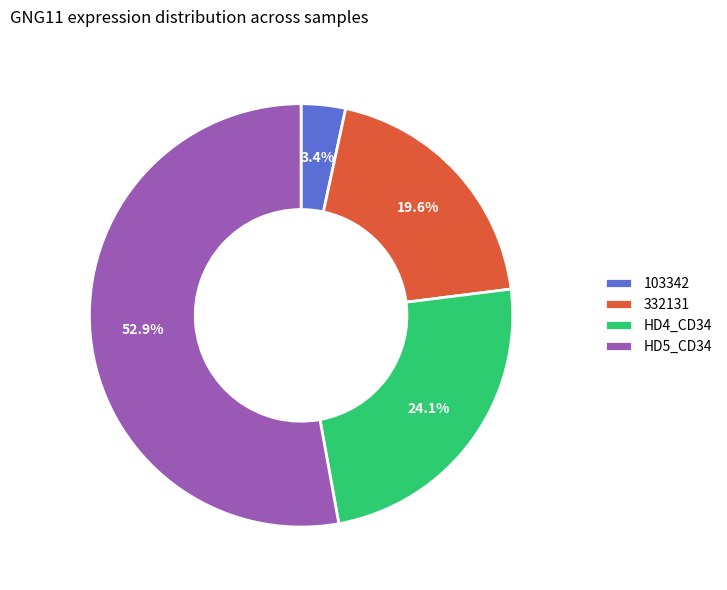

What is the largest slice in the pie chart?

HD5_CD34